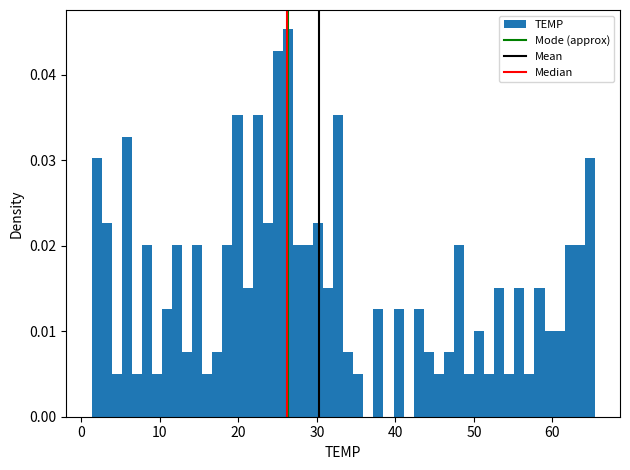

Around what value on the x-axis is the tallest bar? Give the approximate position of its centre, as read against the axis.

26